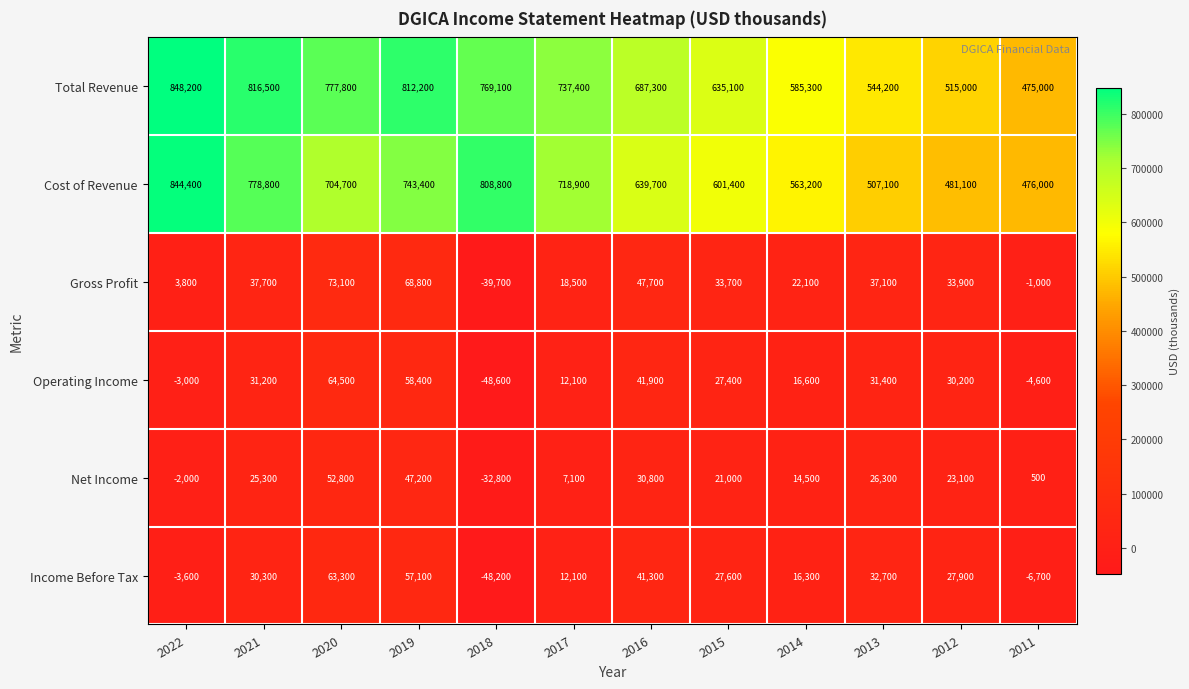

How many data points in Cost of Revenue are less than 704700?

6